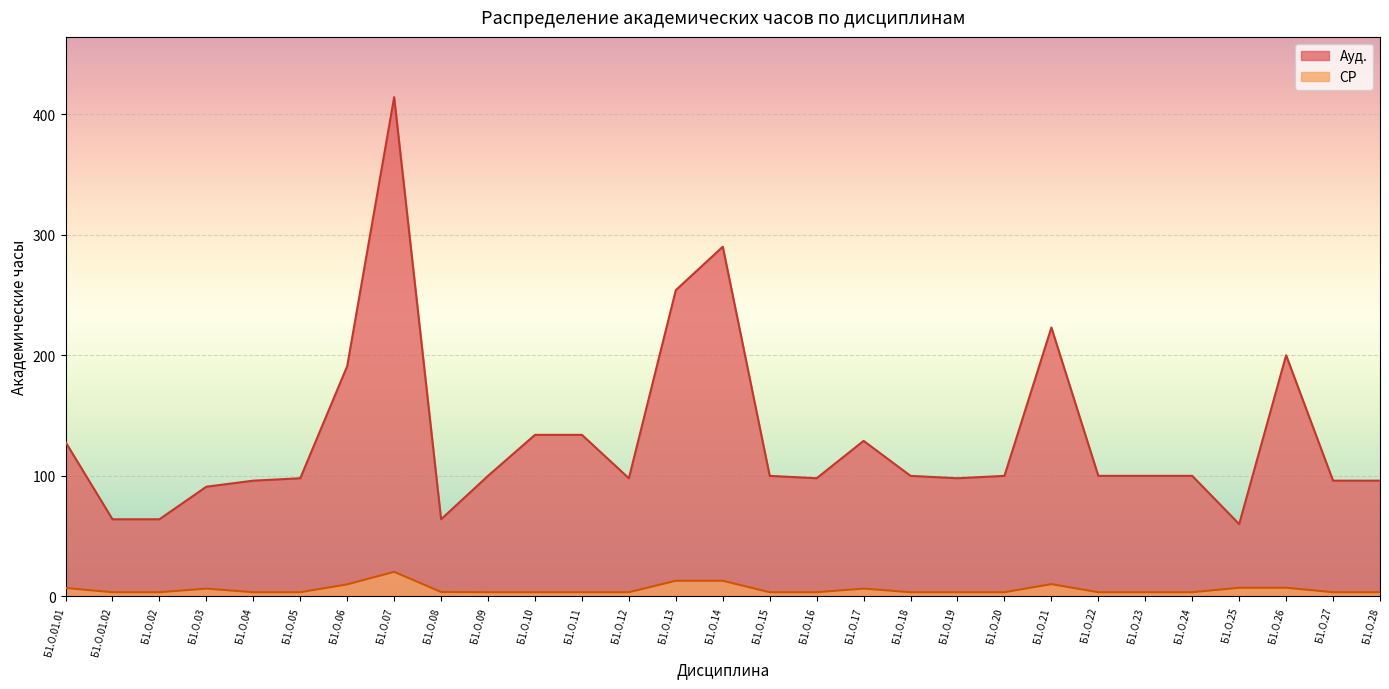

Is the value of СР at Б1.О.22 greater than the value of Ауд. at Б1.О.01.01?

No